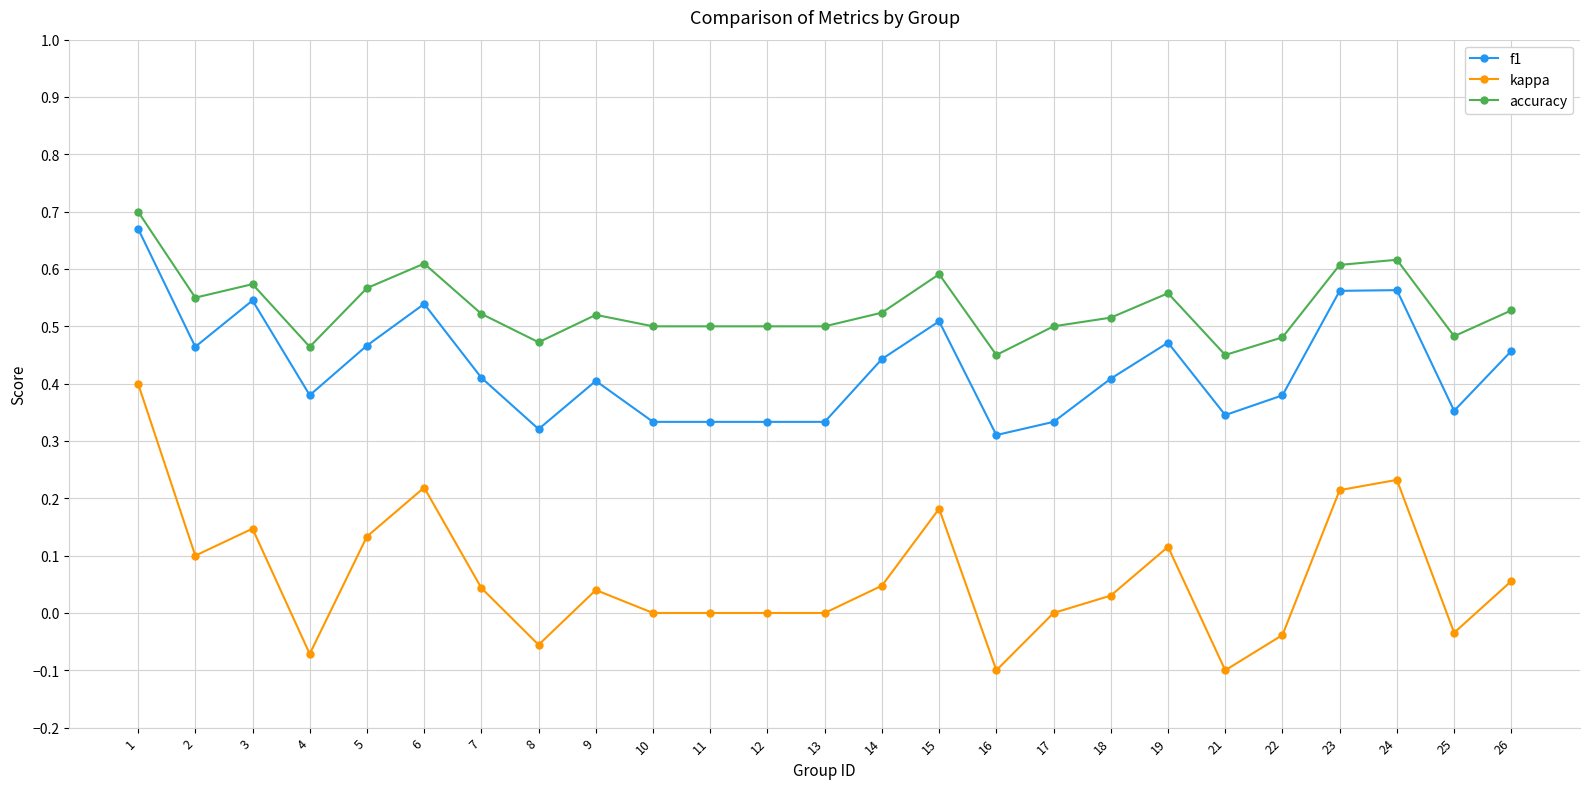

Which series has the largest total across all categories?

accuracy